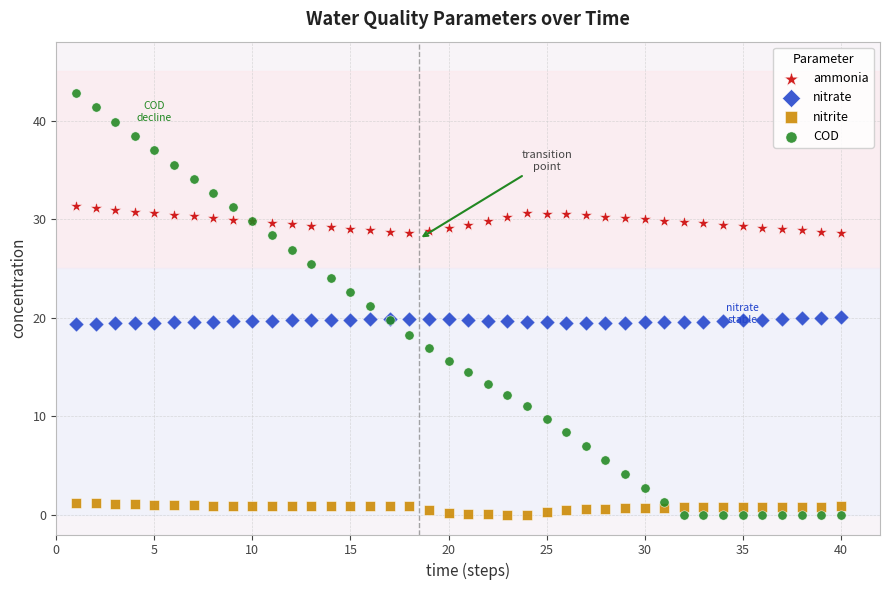

Which series contains the highest Y value?

COD